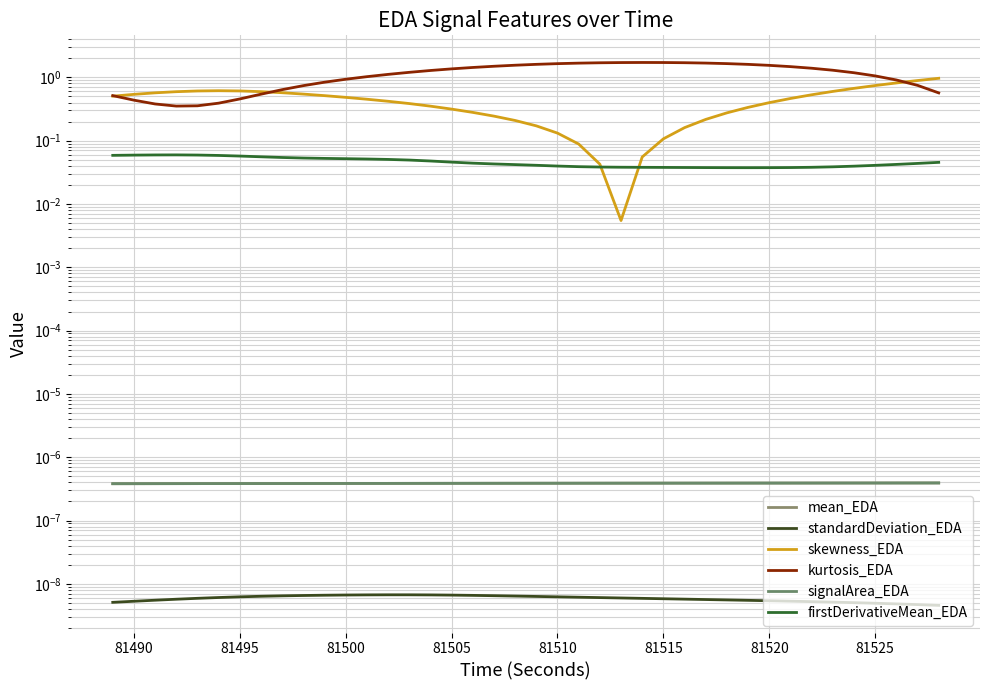

True or false: skewness_EDA has a value of 0.0 at 25.

False